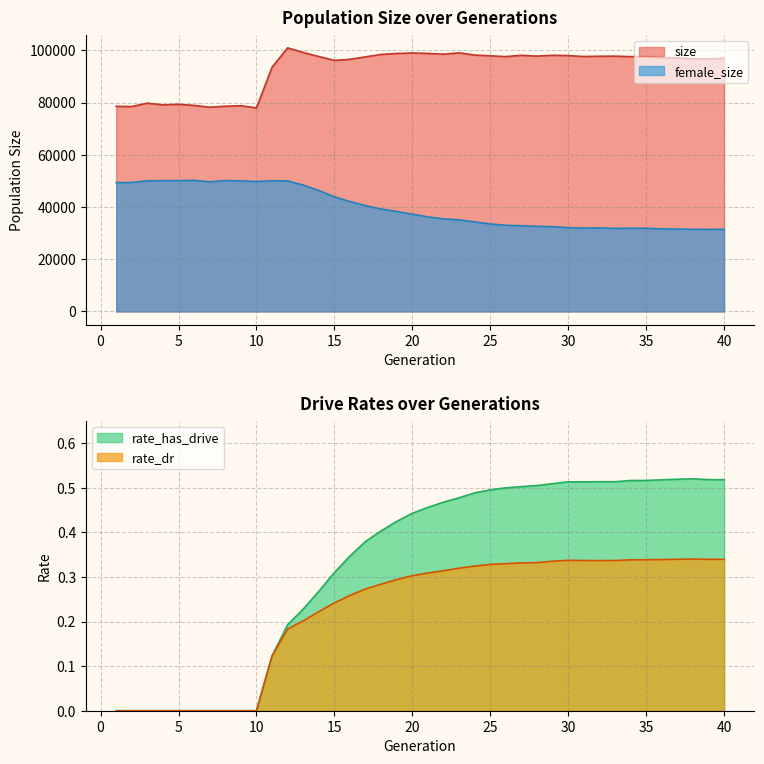

The value of female_size at 20 is 58729. True or false?

False